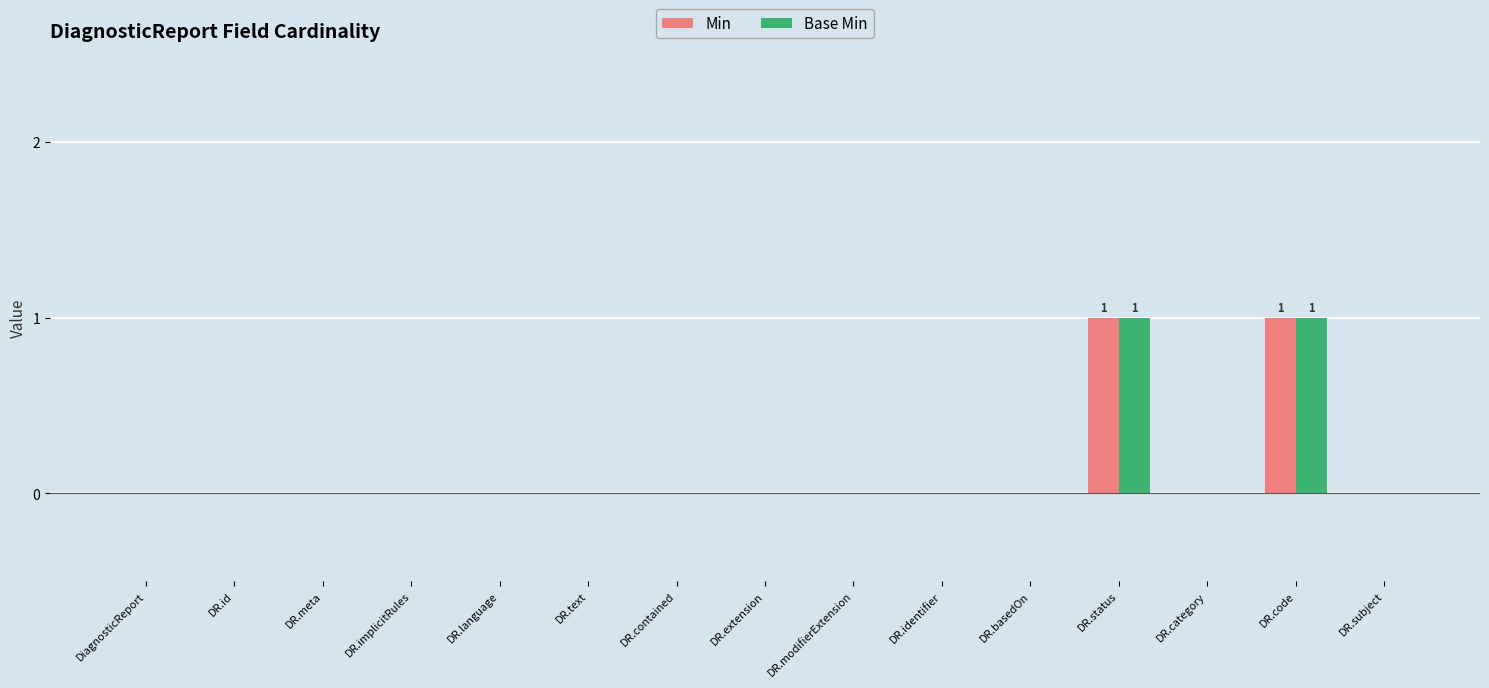

True or false: Min has a value of -1 at DiagnosticReport.

False